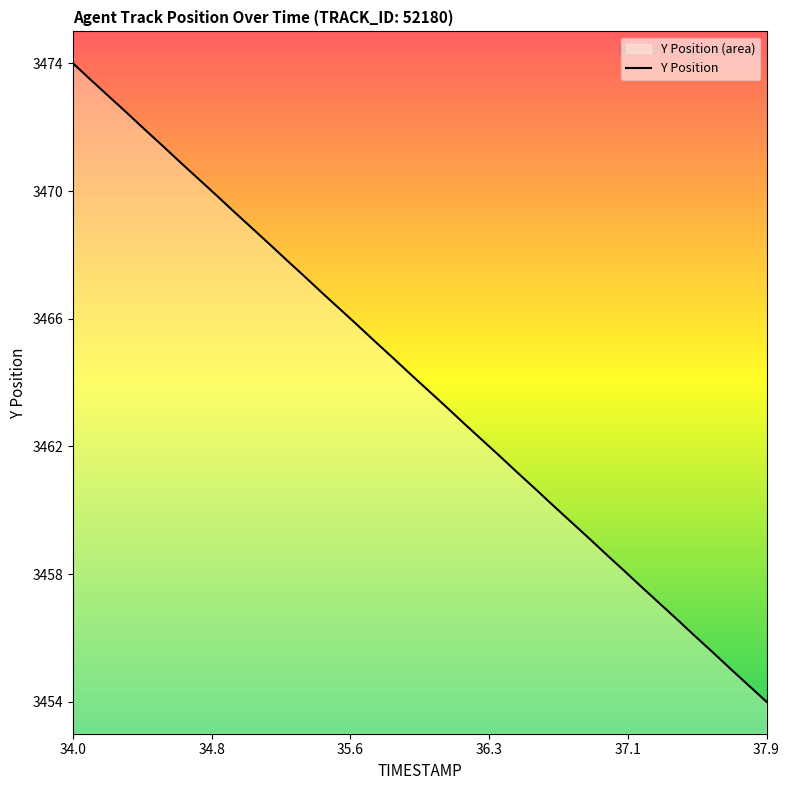

What is the greatest value displayed?

3473.7